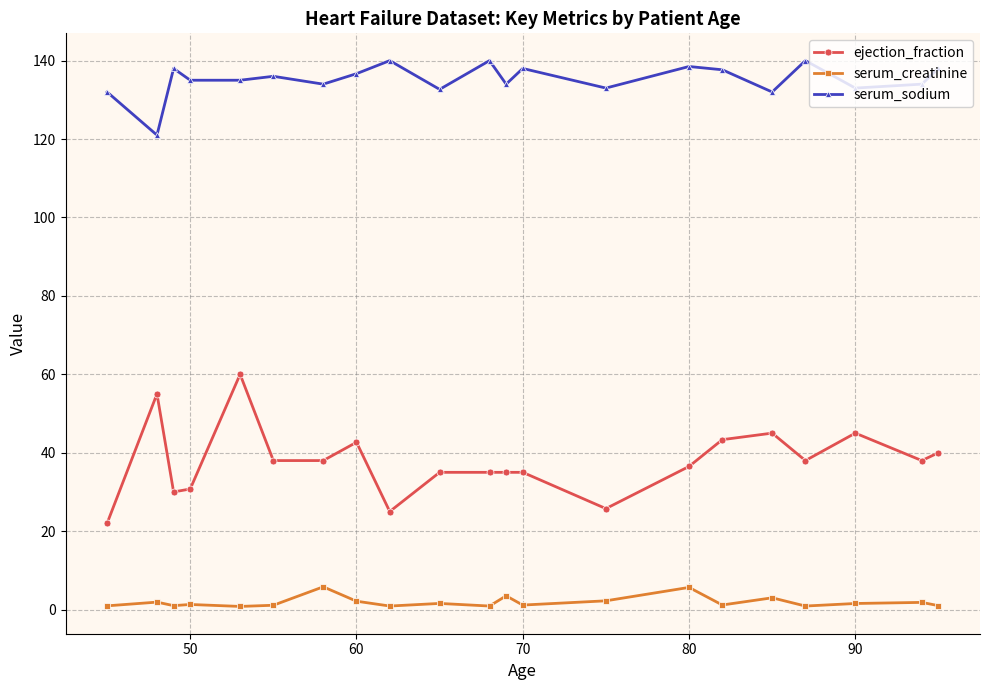

Which series has the largest total across all categories?

serum_sodium